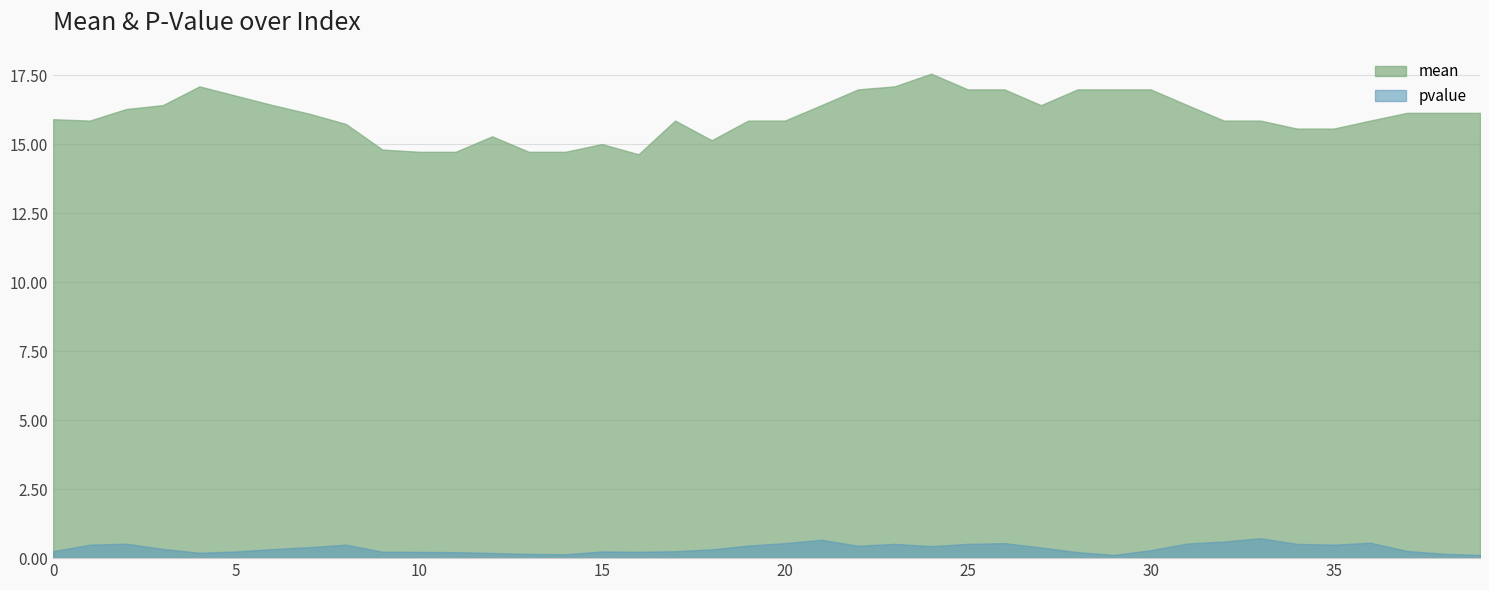

What is the difference between the highest and lowest values at 10?

14.5